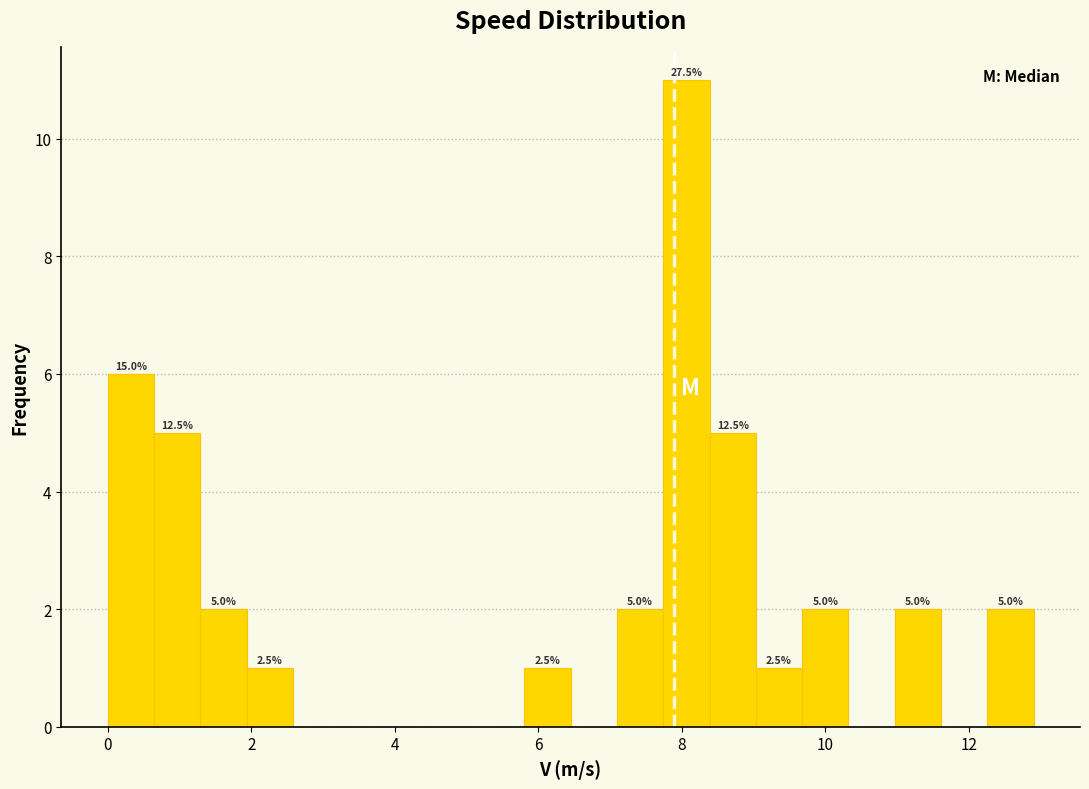

Read against the x-axis, roughly where is the centre of the tallest bar?

8.0